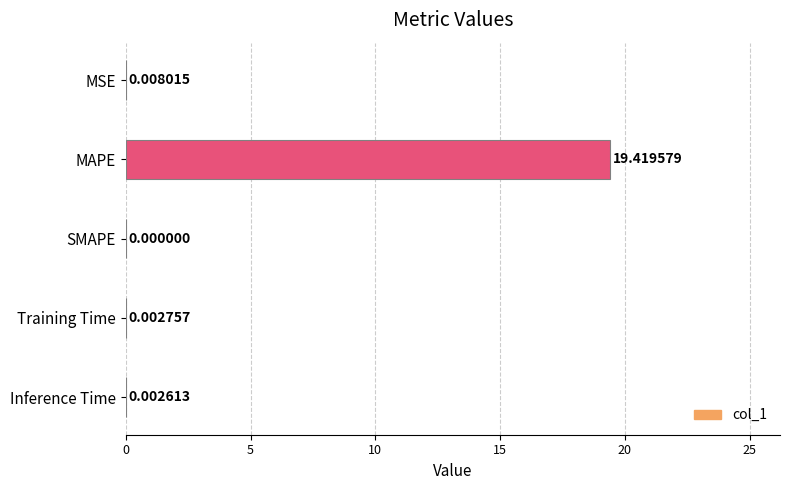

What is the average value?

3.9